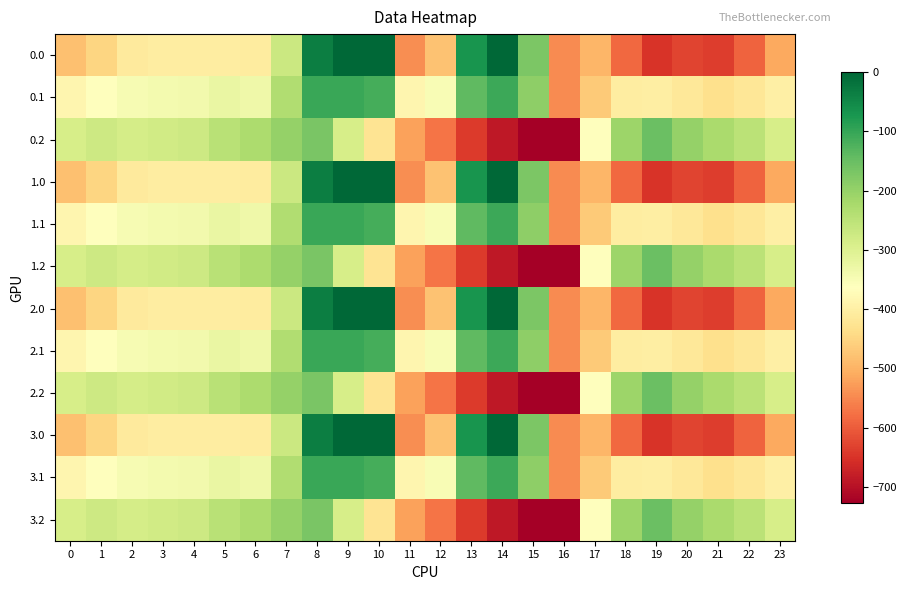

Reading right to left, what are all the values shown in this chart?

0.0: 23=-511.3	22=-592.3	21=-638.4	20=-629.9	19=-649.2	18=-586.7	17=-494.8	16=-545.4	15=-172.8	14=-0.3	13=-70.2	12=-477.2	11=-544.3	10=0.0	9=0.0	8=-35.0	7=-270.7	6=-408.0	5=-403.8	4=-404.9	3=-404.4	2=-410.3	1=-449.5	0=-482.0
0.1: 23=-399.4	22=-419.9	21=-432.4	20=-414.5	19=-400.2	18=-405.4	17=-466.6	16=-547.3	15=-190.4	14=-105.5	13=-141.2	12=-350.8	11=-384.7	10=-114.0	9=-104.8	8=-102.3	7=-234.9	6=-332.2	5=-325.7	4=-339.6	3=-342.7	2=-347.9	1=-361.1	0=-384.6
0.2: 23=-287.5	22=-247.4	21=-226.4	20=-199.2	19=-151.0	18=-210.0	17=-362.4	16=-726.6	15=-725.8	14=-687.4	13=-640.4	12=-571.2	11=-520.6	10=-423.5	9=-288.5	8=-169.5	7=-199.0	6=-228.8	5=-245.0	4=-274.4	3=-281.0	2=-285.5	1=-272.7	0=-287.1
1.0: 23=-511.3	22=-592.3	21=-638.4	20=-629.9	19=-649.2	18=-586.7	17=-494.8	16=-545.4	15=-172.8	14=-0.3	13=-70.2	12=-477.2	11=-544.3	10=0.0	9=0.0	8=-35.0	7=-270.7	6=-408.0	5=-403.8	4=-404.9	3=-404.4	2=-410.3	1=-449.5	0=-482.0
1.1: 23=-399.4	22=-419.9	21=-432.4	20=-414.5	19=-400.2	18=-405.4	17=-466.6	16=-547.3	15=-190.4	14=-105.5	13=-141.2	12=-350.8	11=-384.7	10=-114.0	9=-104.8	8=-102.3	7=-234.9	6=-332.2	5=-325.7	4=-339.6	3=-342.7	2=-347.9	1=-361.1	0=-384.6
1.2: 23=-287.5	22=-247.4	21=-226.4	20=-199.2	19=-151.0	18=-210.0	17=-362.4	16=-726.6	15=-725.8	14=-687.4	13=-640.4	12=-571.2	11=-520.6	10=-423.5	9=-288.5	8=-169.5	7=-199.0	6=-228.8	5=-245.0	4=-274.4	3=-281.0	2=-285.5	1=-272.7	0=-287.1
2.0: 23=-511.3	22=-592.3	21=-638.4	20=-629.9	19=-649.2	18=-586.7	17=-494.8	16=-545.4	15=-172.8	14=-0.3	13=-70.2	12=-477.2	11=-544.3	10=0.0	9=0.0	8=-35.0	7=-270.7	6=-408.0	5=-403.8	4=-404.9	3=-404.4	2=-410.3	1=-449.5	0=-482.0
2.1: 23=-399.4	22=-419.9	21=-432.4	20=-414.5	19=-400.2	18=-405.4	17=-466.6	16=-547.3	15=-190.4	14=-105.5	13=-141.2	12=-350.8	11=-384.7	10=-114.0	9=-104.8	8=-102.3	7=-234.9	6=-332.2	5=-325.7	4=-339.6	3=-342.7	2=-347.9	1=-361.1	0=-384.6
2.2: 23=-287.5	22=-247.4	21=-226.4	20=-199.2	19=-151.0	18=-210.0	17=-362.4	16=-726.6	15=-725.8	14=-687.4	13=-640.4	12=-571.2	11=-520.6	10=-423.5	9=-288.5	8=-169.5	7=-199.0	6=-228.8	5=-245.0	4=-274.4	3=-281.0	2=-285.5	1=-272.7	0=-287.1
3.0: 23=-511.3	22=-592.3	21=-638.4	20=-629.9	19=-649.2	18=-586.7	17=-494.8	16=-545.4	15=-172.8	14=-0.3	13=-70.2	12=-477.2	11=-544.3	10=0.0	9=0.0	8=-35.0	7=-270.7	6=-408.0	5=-403.8	4=-404.9	3=-404.4	2=-410.3	1=-449.5	0=-482.0
3.1: 23=-399.4	22=-419.9	21=-432.4	20=-414.5	19=-400.2	18=-405.4	17=-466.6	16=-547.3	15=-190.4	14=-105.5	13=-141.2	12=-350.8	11=-384.7	10=-114.0	9=-104.8	8=-102.3	7=-234.9	6=-332.2	5=-325.7	4=-339.6	3=-342.7	2=-347.9	1=-361.1	0=-384.6
3.2: 23=-287.5	22=-247.4	21=-226.4	20=-199.2	19=-151.0	18=-210.0	17=-362.4	16=-726.6	15=-725.8	14=-687.4	13=-640.4	12=-571.2	11=-520.6	10=-423.5	9=-288.5	8=-169.5	7=-199.0	6=-228.8	5=-245.0	4=-274.4	3=-281.0	2=-285.5	1=-272.7	0=-287.1